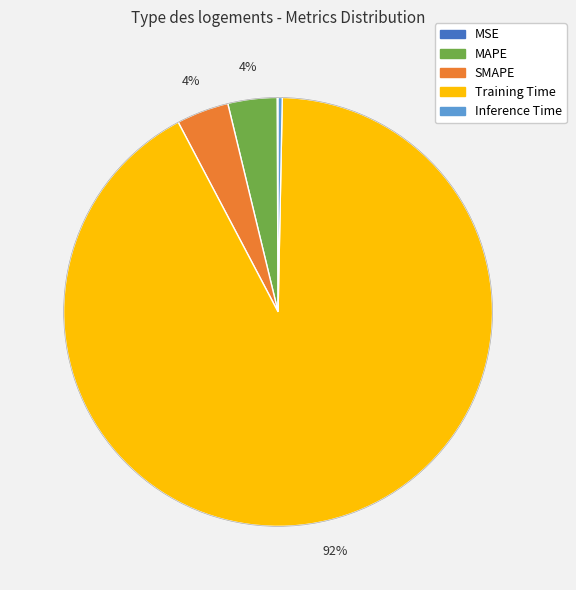

Between MAPE and Training Time, which is larger?

Training Time